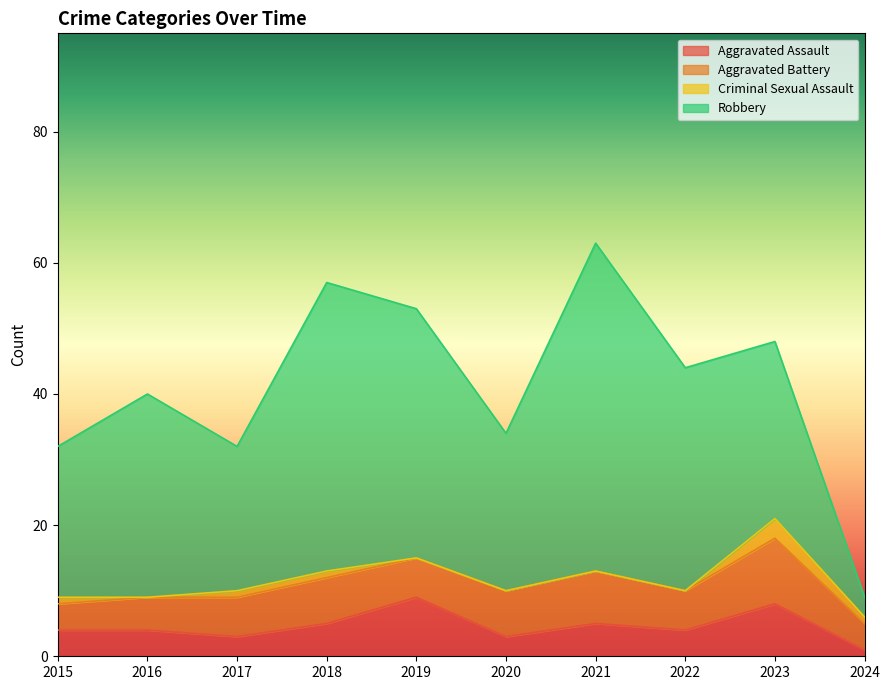

Rank the categories by Criminal Sexual Assault value from lowest to highest.

2016, 2019, 2020, 2021, 2022, 2015, 2017, 2018, 2024, 2023